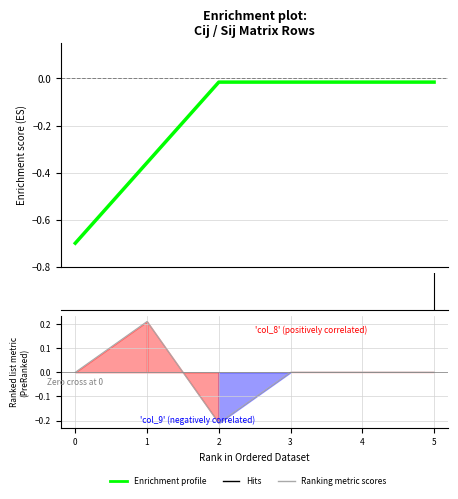

Reading left to right, extract all data points from this chart.

Enrichment profile: -0.7	-0.4	-0.0	-0.0	-0.0	-0.0
Ranking metric scores: 0.0	0.2	-0.2	0.0	0.0	0.0